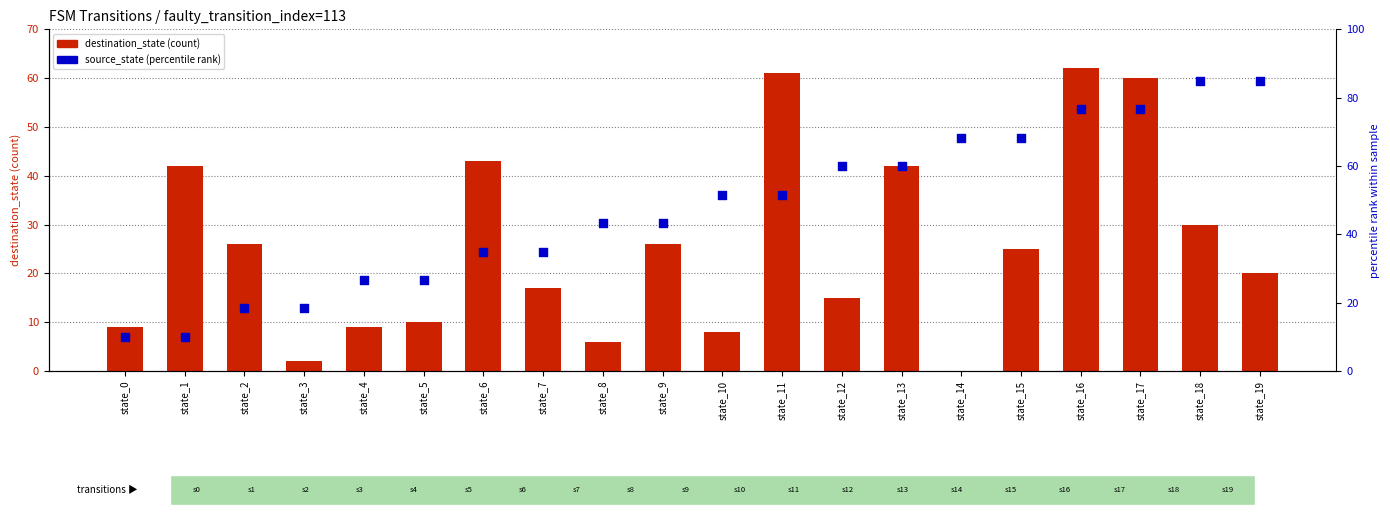

Which series reaches the maximum Y coordinate?

source_state (percentile rank)